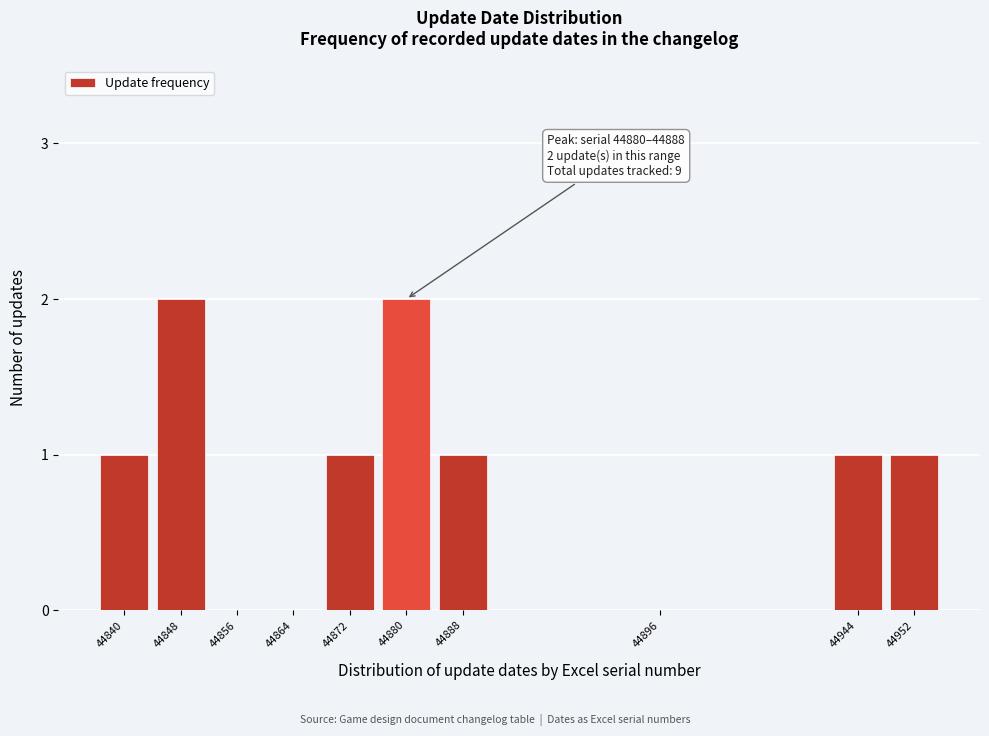

What is the sum of all values?

9